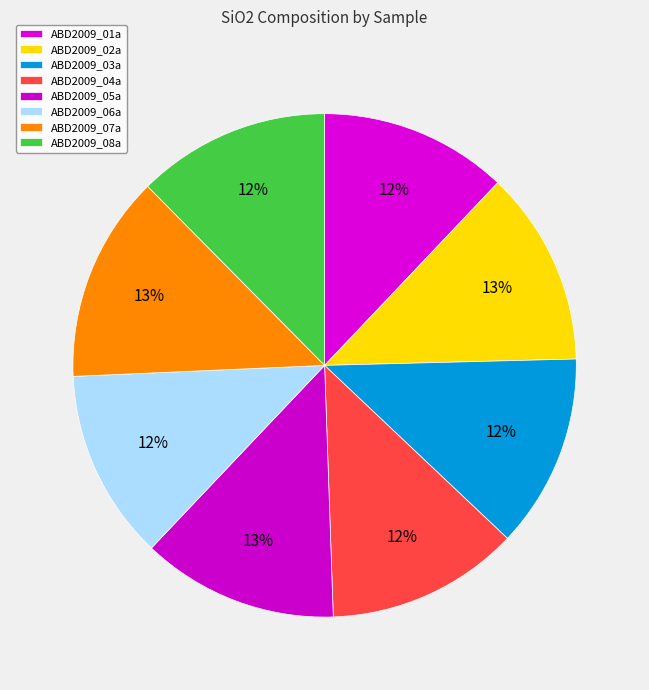

Approximately how many times larger is the value at ABD2009_05a compared to ABD2009_04a?

1.0